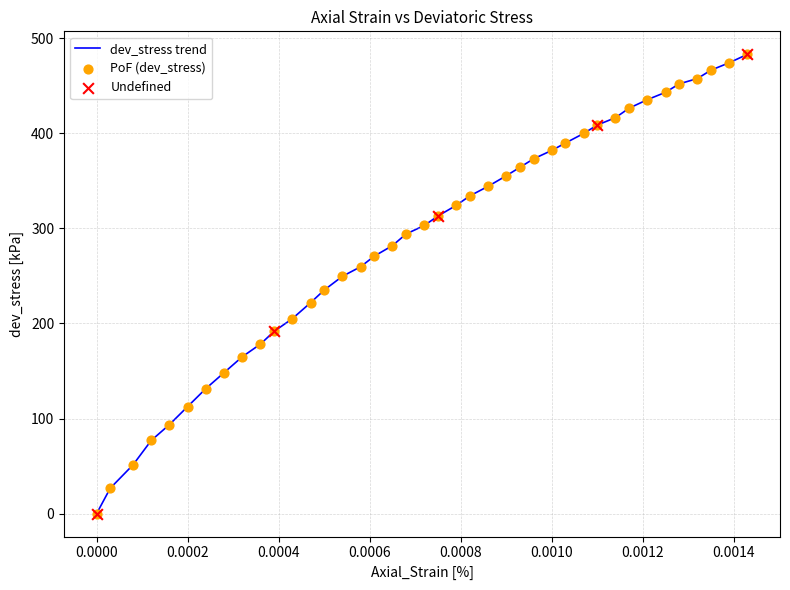

What is the maximum value shown in the chart?

482.9